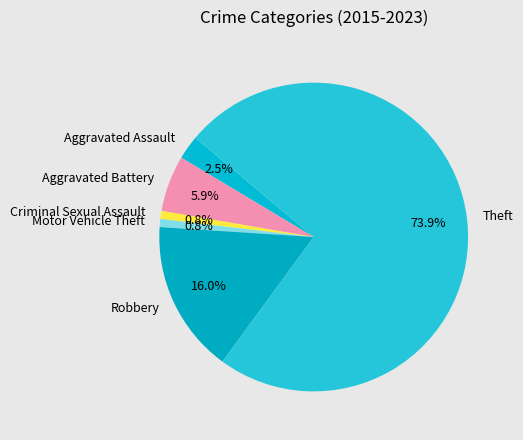

Between Criminal Sexual Assault and Theft, which is larger?

Theft